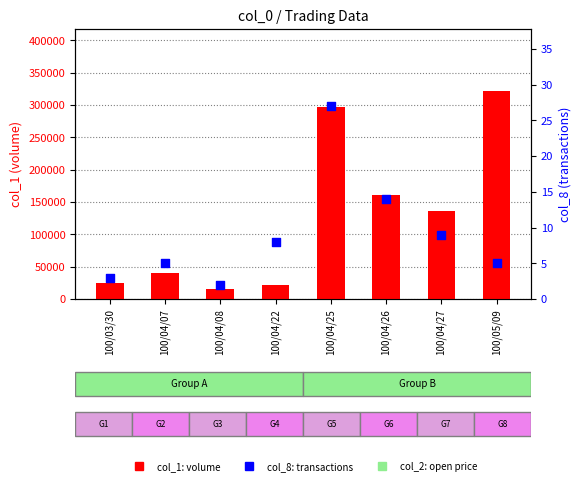

What is the total value across all series at 100/03/30?

25003